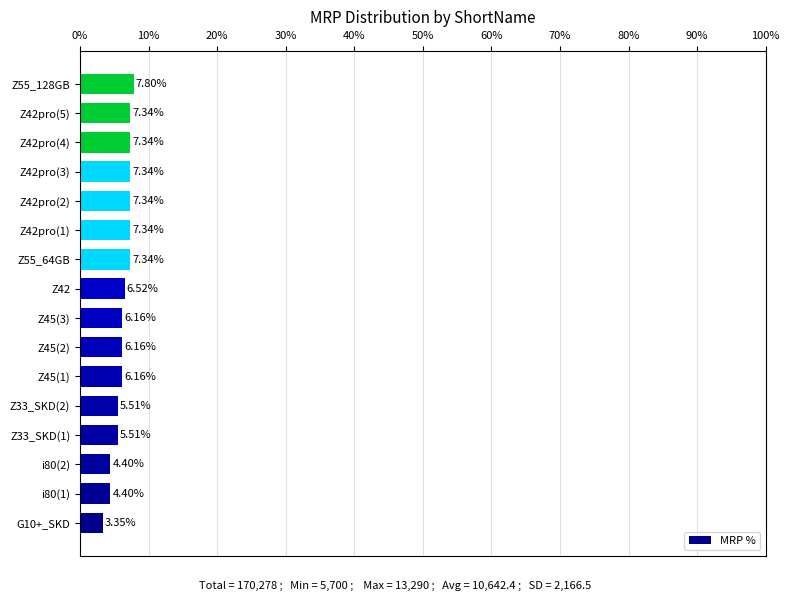

How many data points are less than 6?

5